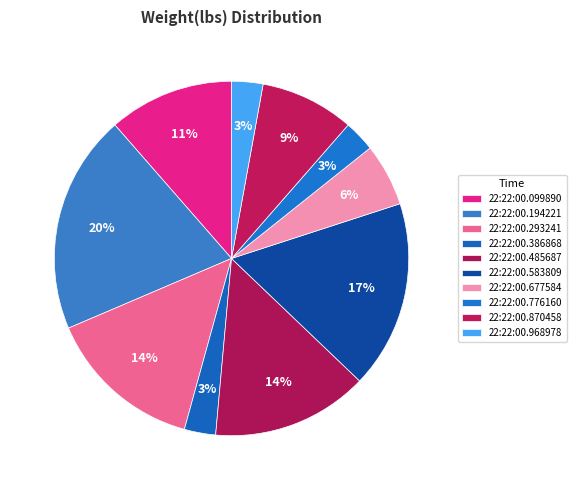

What percentage do 22:22:00.870458 and 22:22:00.583809 together represent?

25.7%